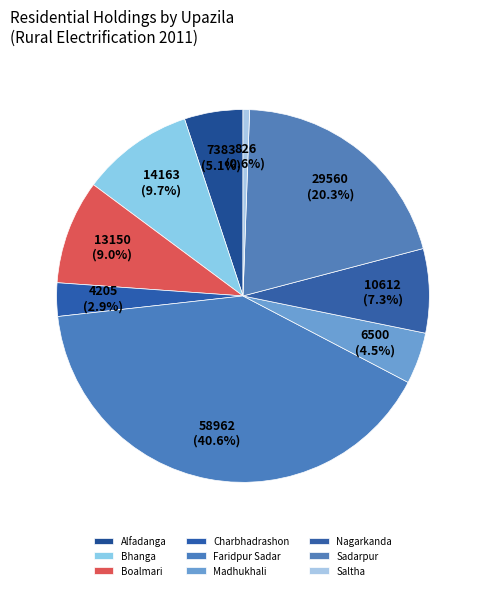

To the nearest percent, what portion does Alfadanga represent?

5%